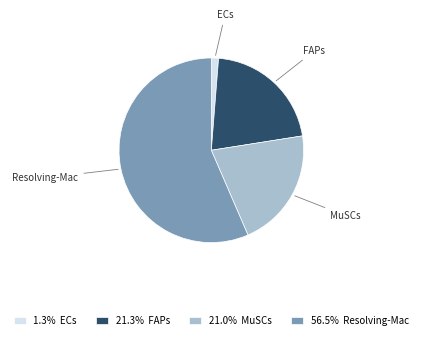

What is the ratio of the value at 21.0% MuSCs to the value at 21.3% FAPs?

1.0